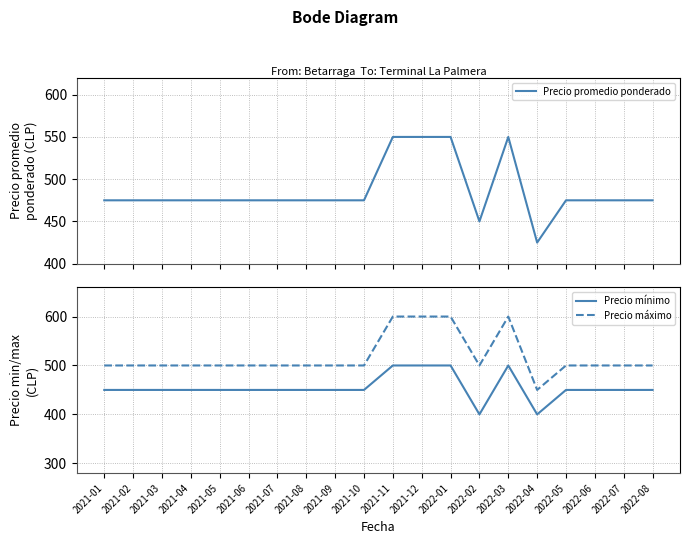

At how many categories does at least one series exceed 503?

4